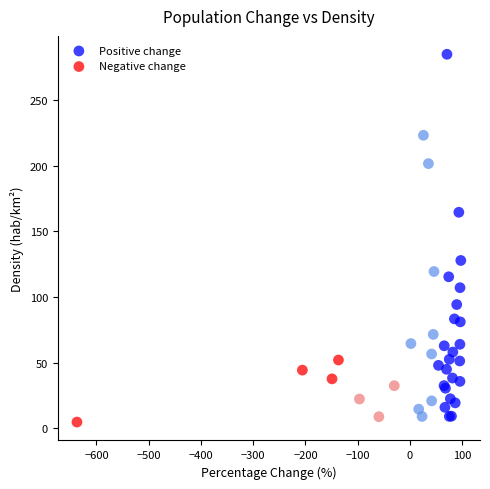

Which series contains the highest Y value?

Positive change